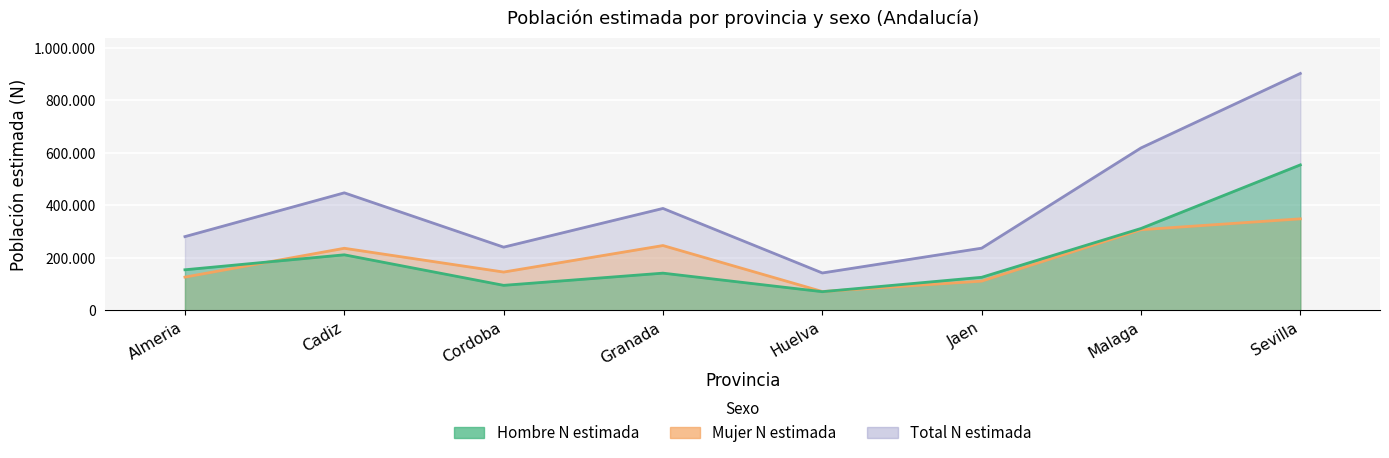

At which label is Total N estimada closest to 522148?

Cadiz